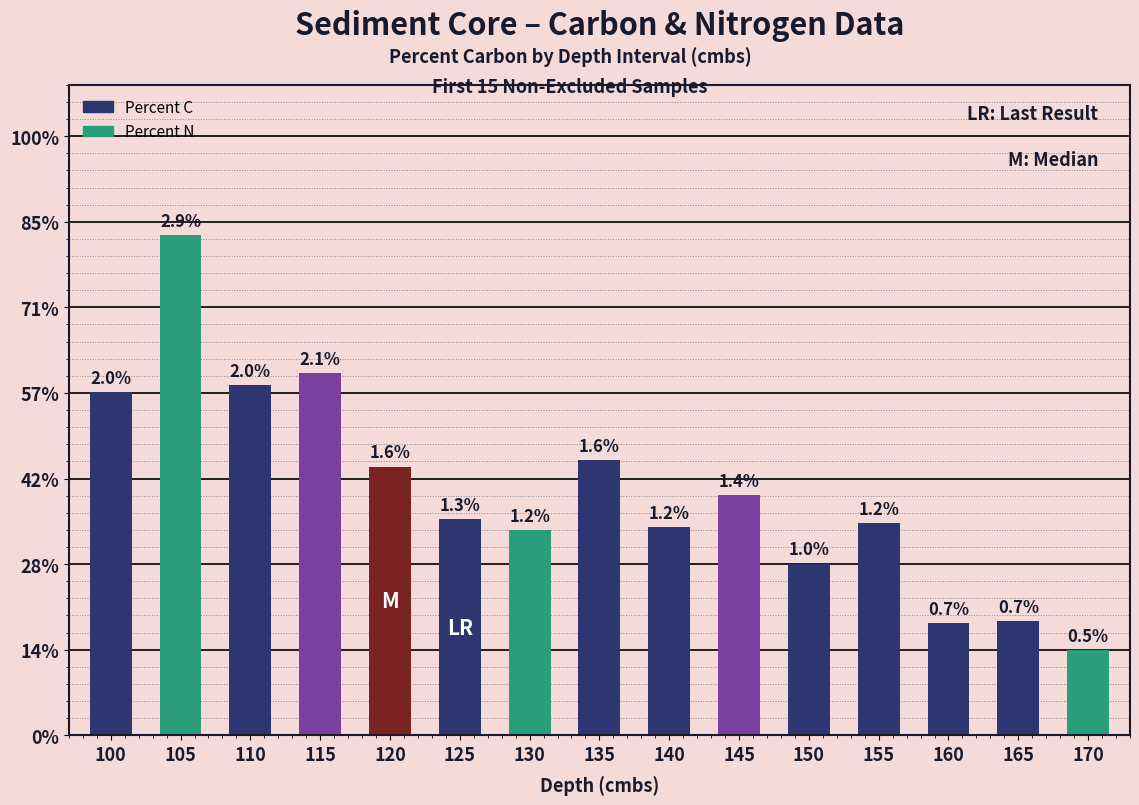

At which category does the chart reach its minimum across all series?

170